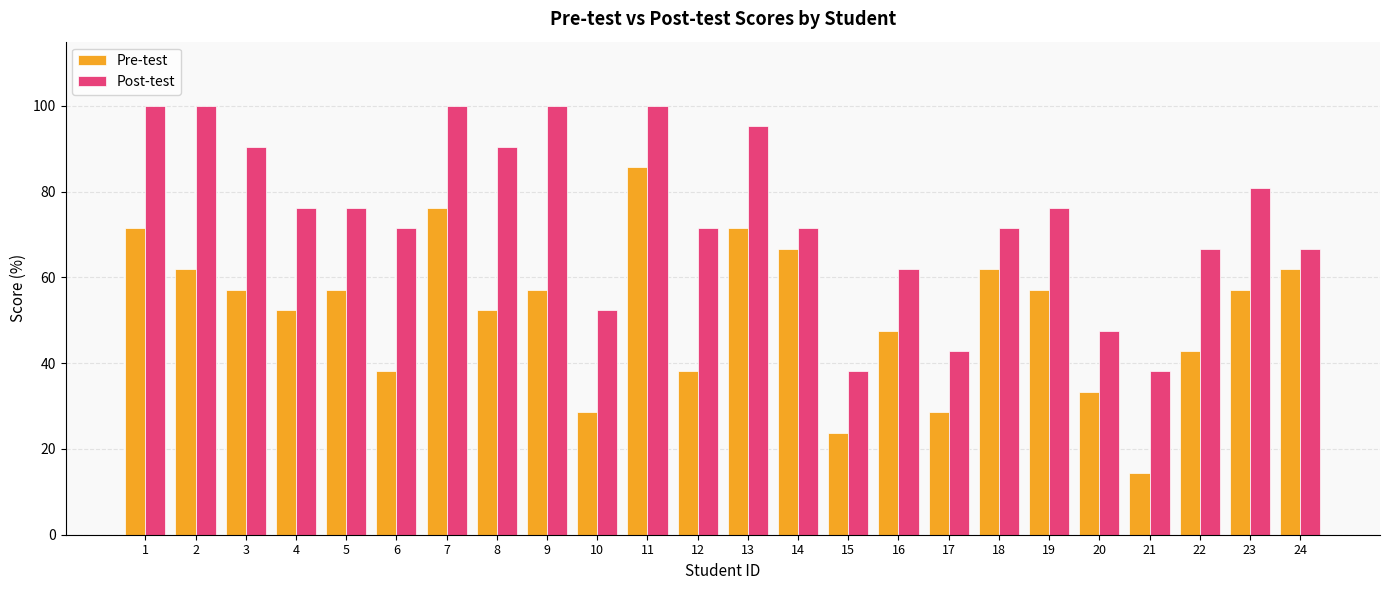

What is the total value across all series at 4?

128.6